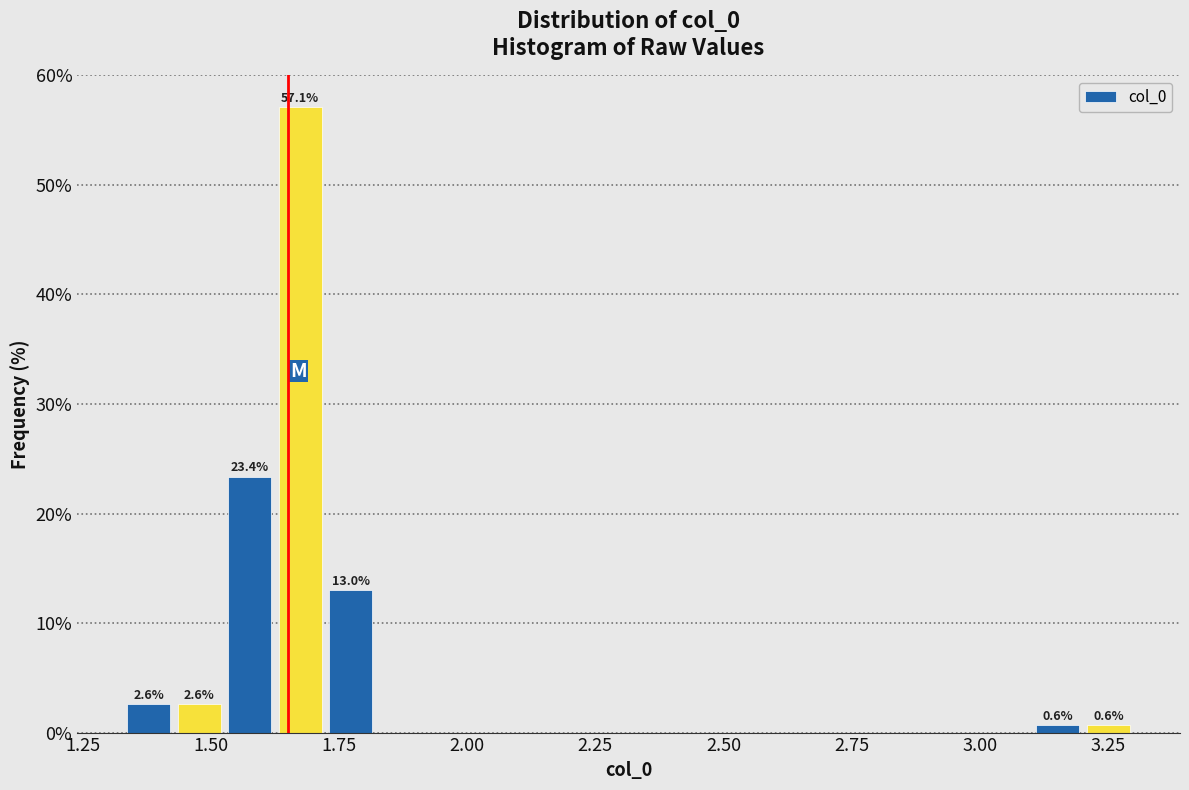

Read against the x-axis, roughly where is the centre of the tallest bar?

1.65